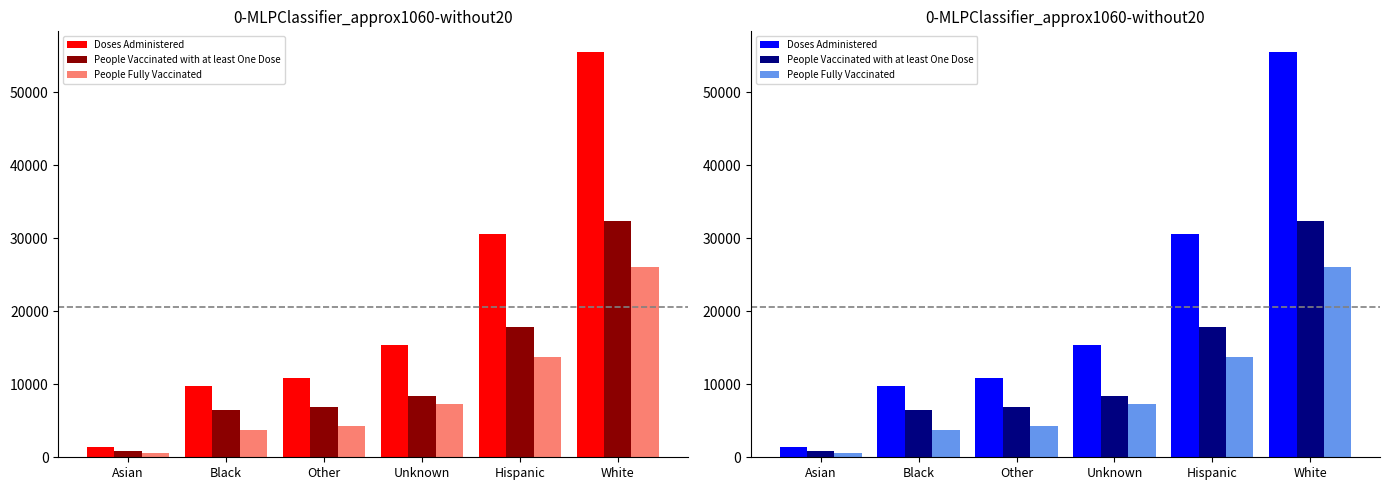

What is the difference between the highest and lowest values at Hispanic?

16774